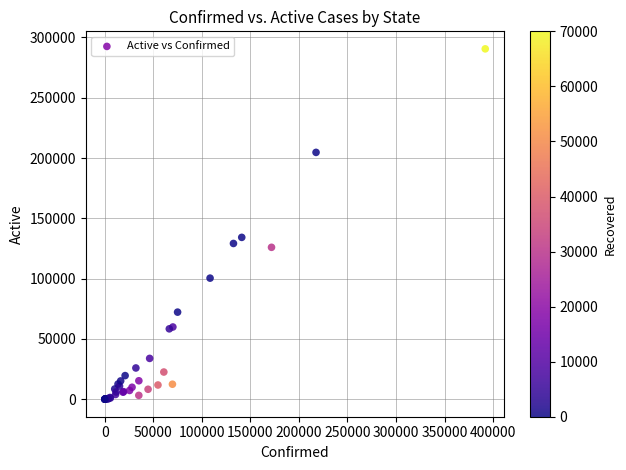

What Y value in the scatter plot is closest to 145272?

134204